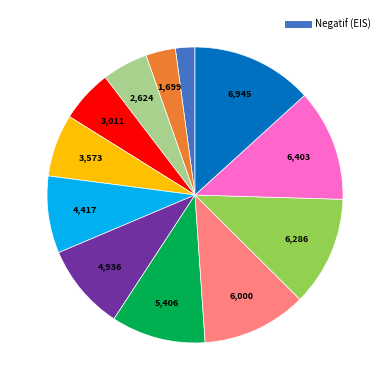

Is there any slice that represents more than half of the pie?

No